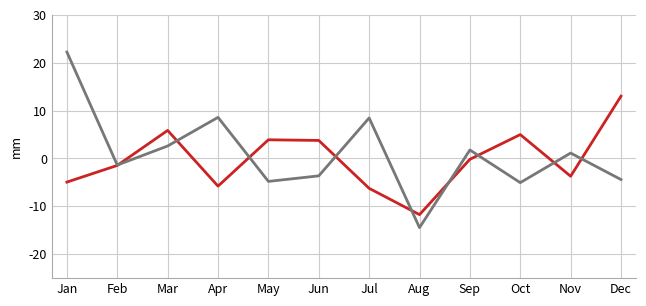

What is the smallest value displayed?

-14.4